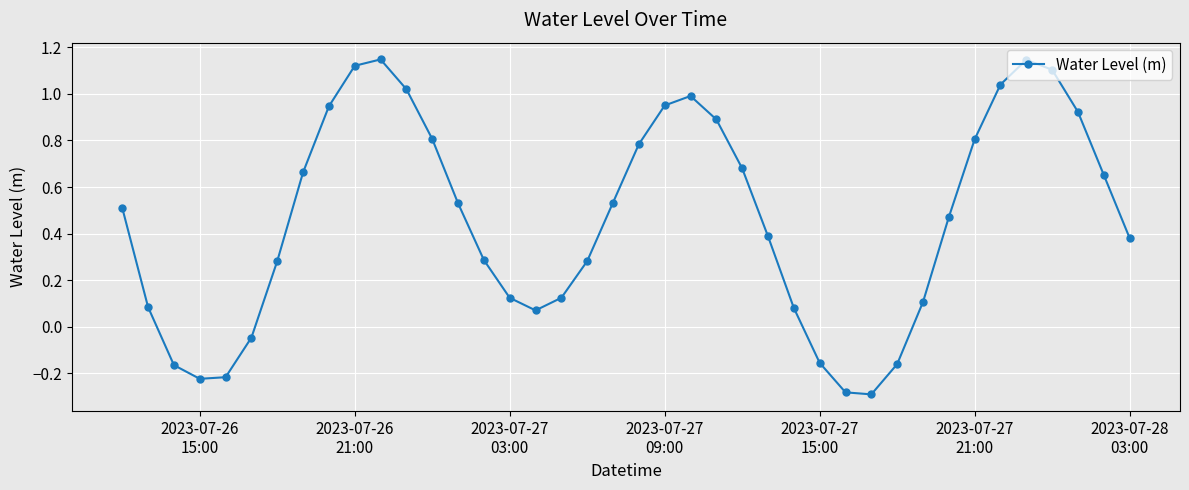

True or false: the data has more than 2 interior local peaks.

True